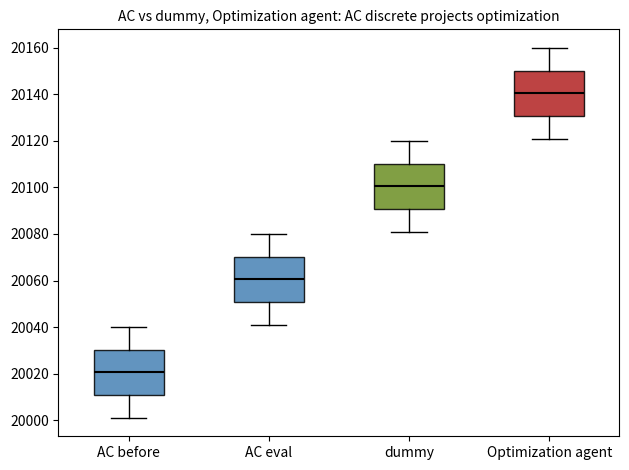

Reading left to right, read every box against the y-axis: the position of its median line, the range the box covers, and the ends of its whiskers. The values are not printed on the chart, so give them approximately, as read against the axis.

AC before: median 20020, box 20010 to 20030, whiskers 20002 to 20040
AC eval: median 20060, box 20050 to 20070, whiskers 20042 to 20080
dummy: median 20100, box 20090 to 20110, whiskers 20082 to 20120
Optimization agent: median 20140, box 20130 to 20150, whiskers 20122 to 20160